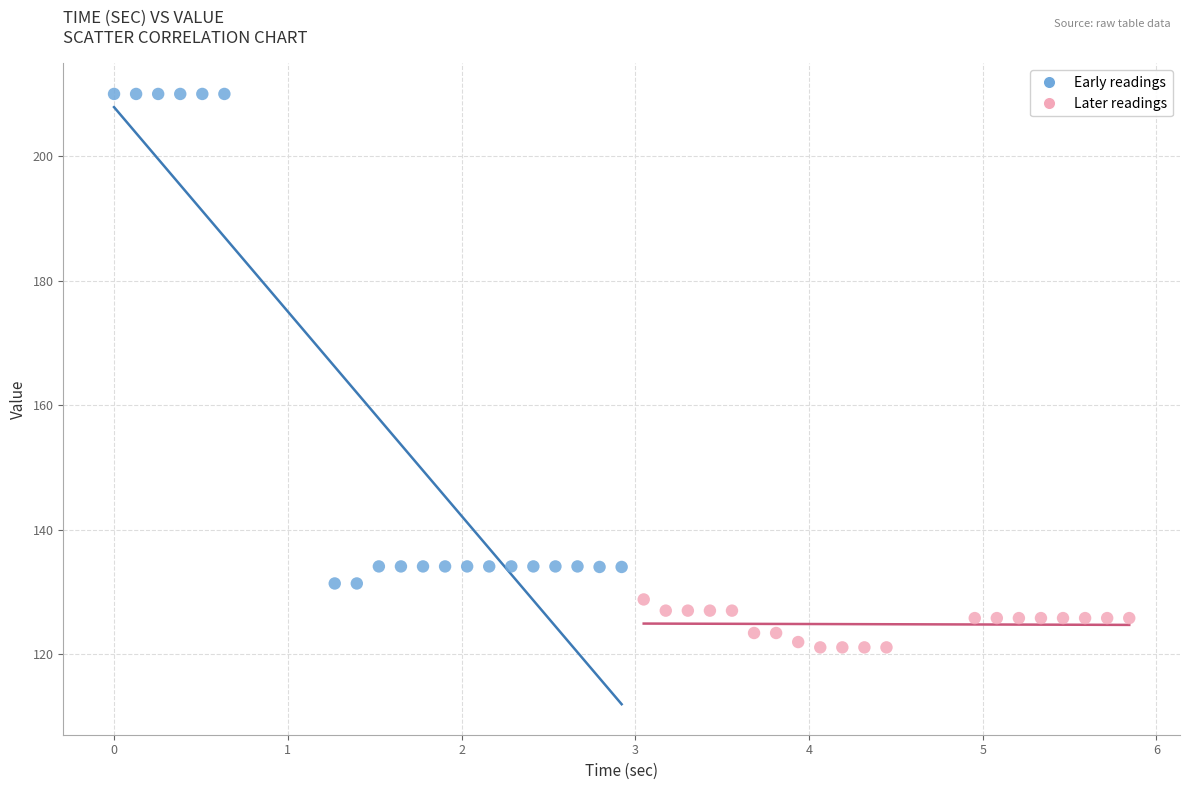

Which series has the widest spread of Y values?

Early readings